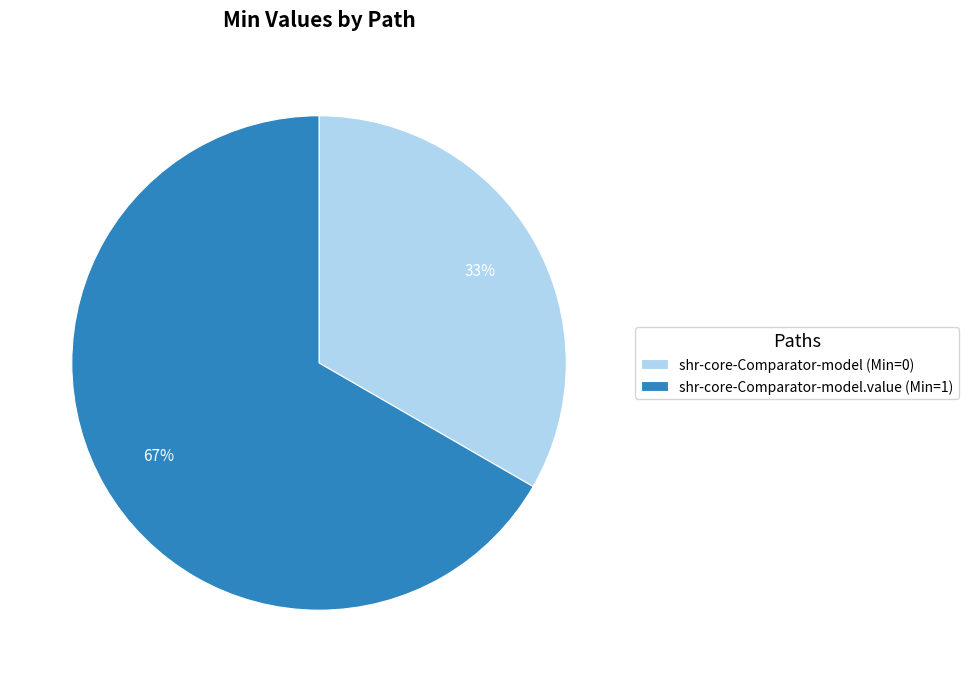

Do shr-core-Comparator-model.value (Min=1) and shr-core-Comparator-model (Min=0) together represent more than half of the pie?

Yes